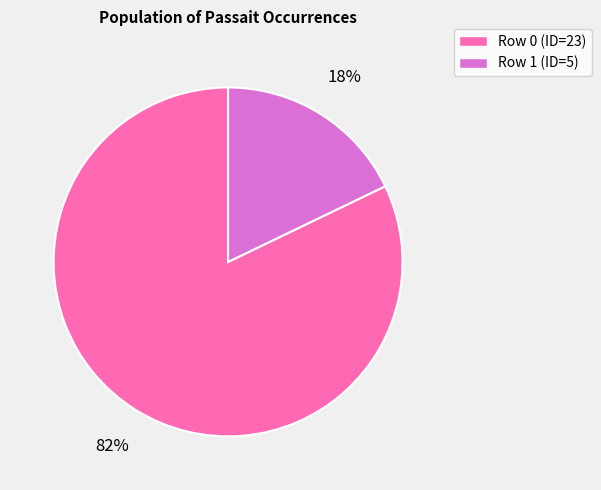

How many slices are in this pie chart?

2